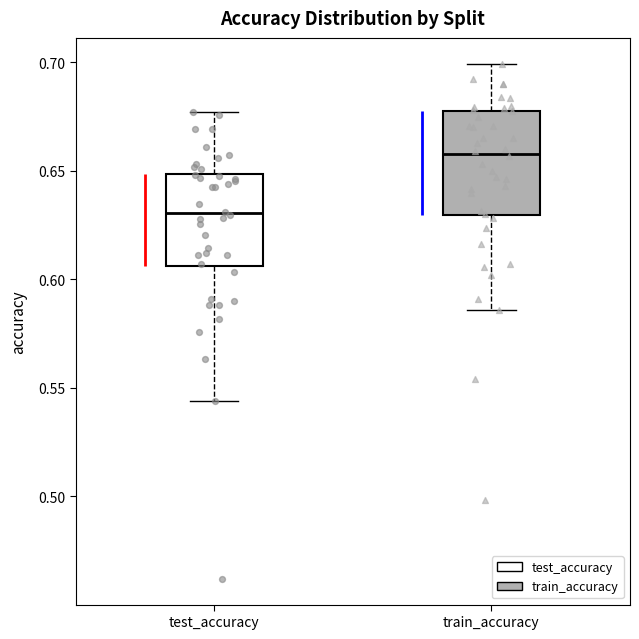

Which box is the tallest, from its lower edge to its upper edge?

train_accuracy